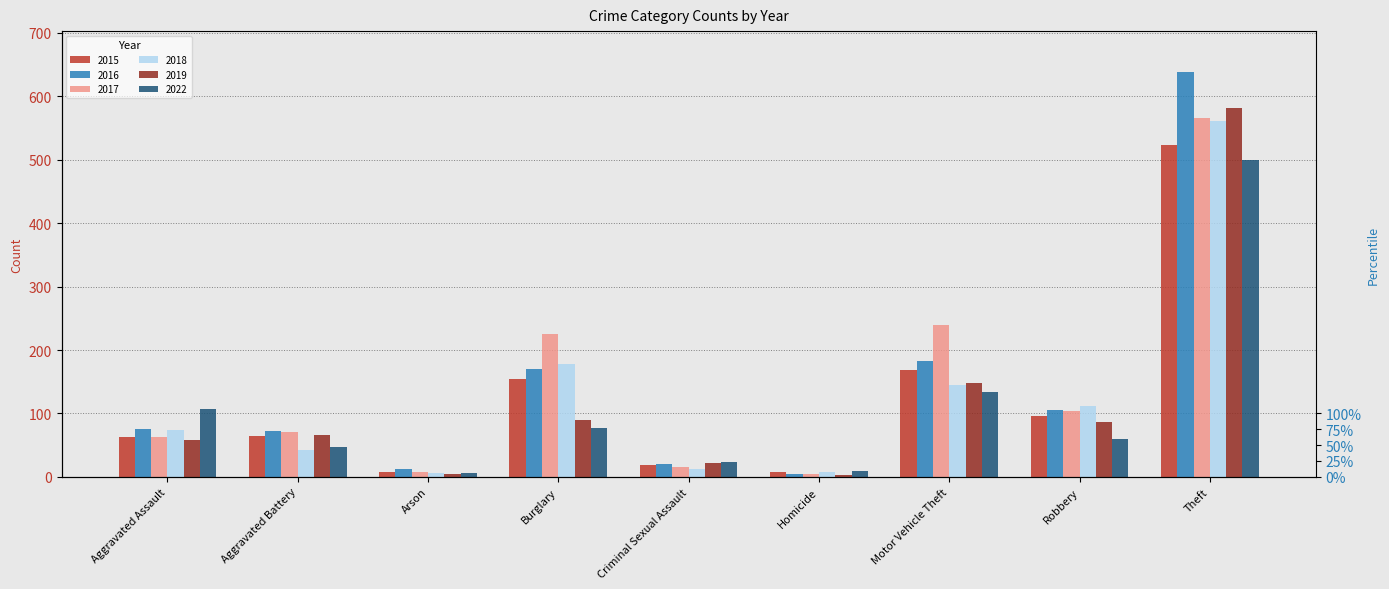

List the series in order of their peak value, highest first.

2016, 2019, 2017, 2018, 2015, 2022